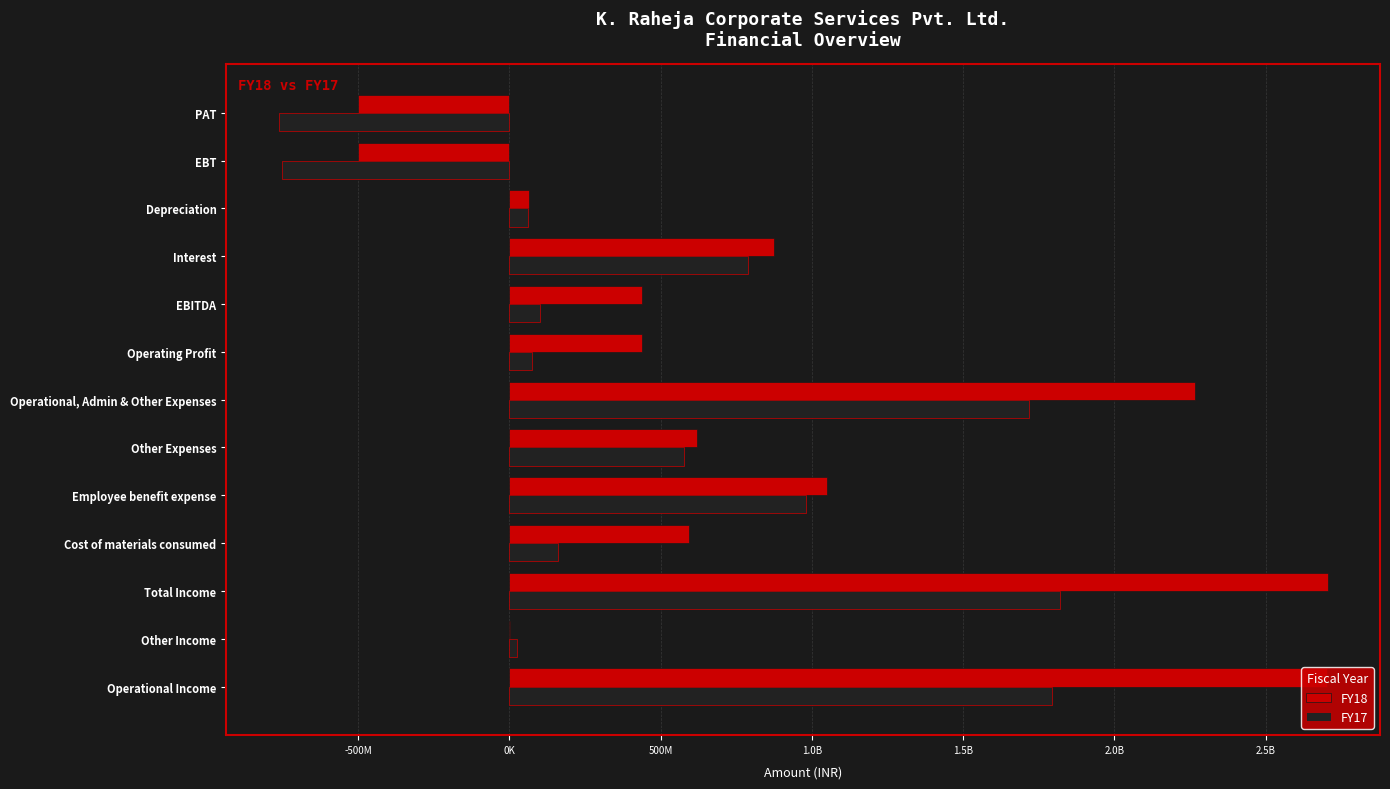

What are all the series names shown in the legend?

FY18, FY17